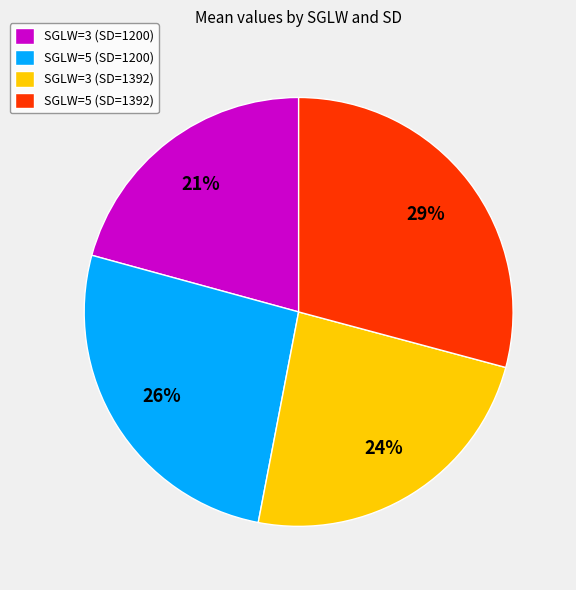

To the nearest percent, what is the difference between the largest and smallest slice percentages?

8%